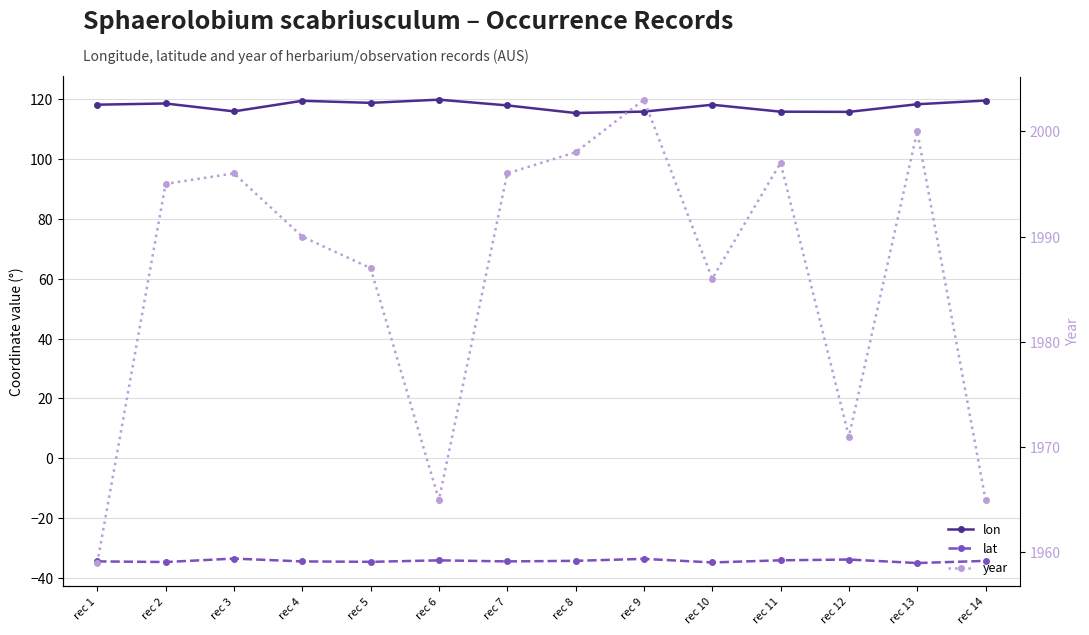

How many categories are shown in the chart?

14